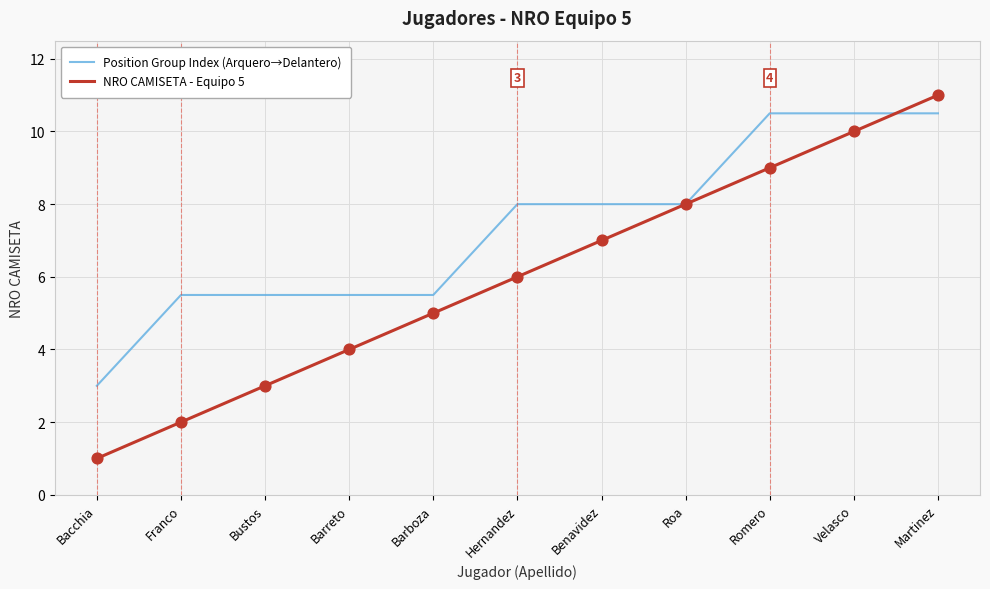

Which series has the widest spread of values?

NRO CAMISETA - Equipo 5